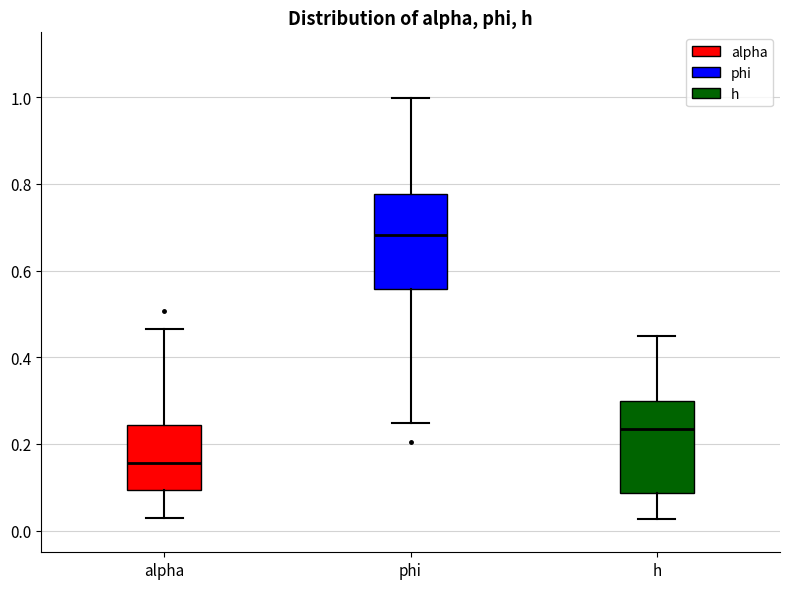

Reading left to right, read every box against the y-axis: the position of its median line, the range the box covers, and the ends of its whiskers. The values are not printed on the chart, so give them approximately, as read against the axis.

alpha: median 0.16, box 0.10 to 0.24, whiskers 0.02 to 0.46
phi: median 0.68, box 0.56 to 0.78, whiskers 0.24 to 1.00
h: median 0.24, box 0.08 to 0.30, whiskers 0.02 to 0.44